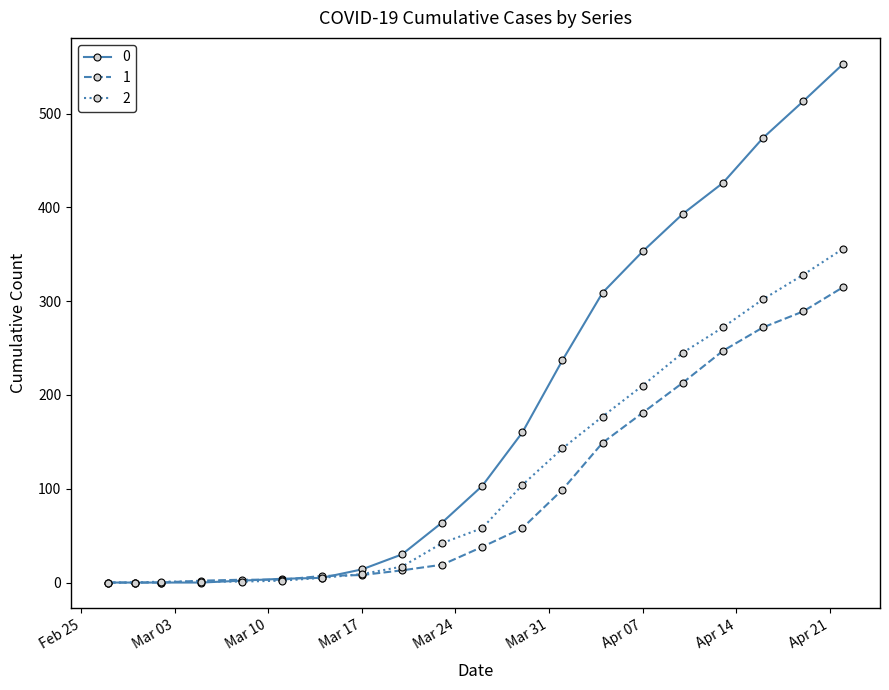

Rank the series by their average value, from highest to lowest.

0, 2, 1